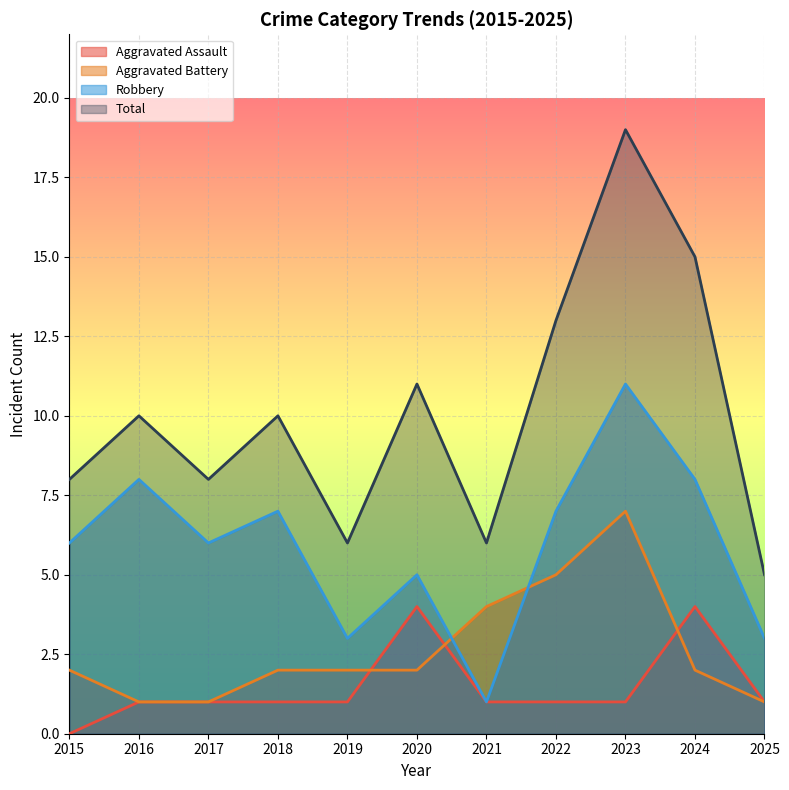

True or false: Robbery and Aggravated Assault intersect in this chart.

False